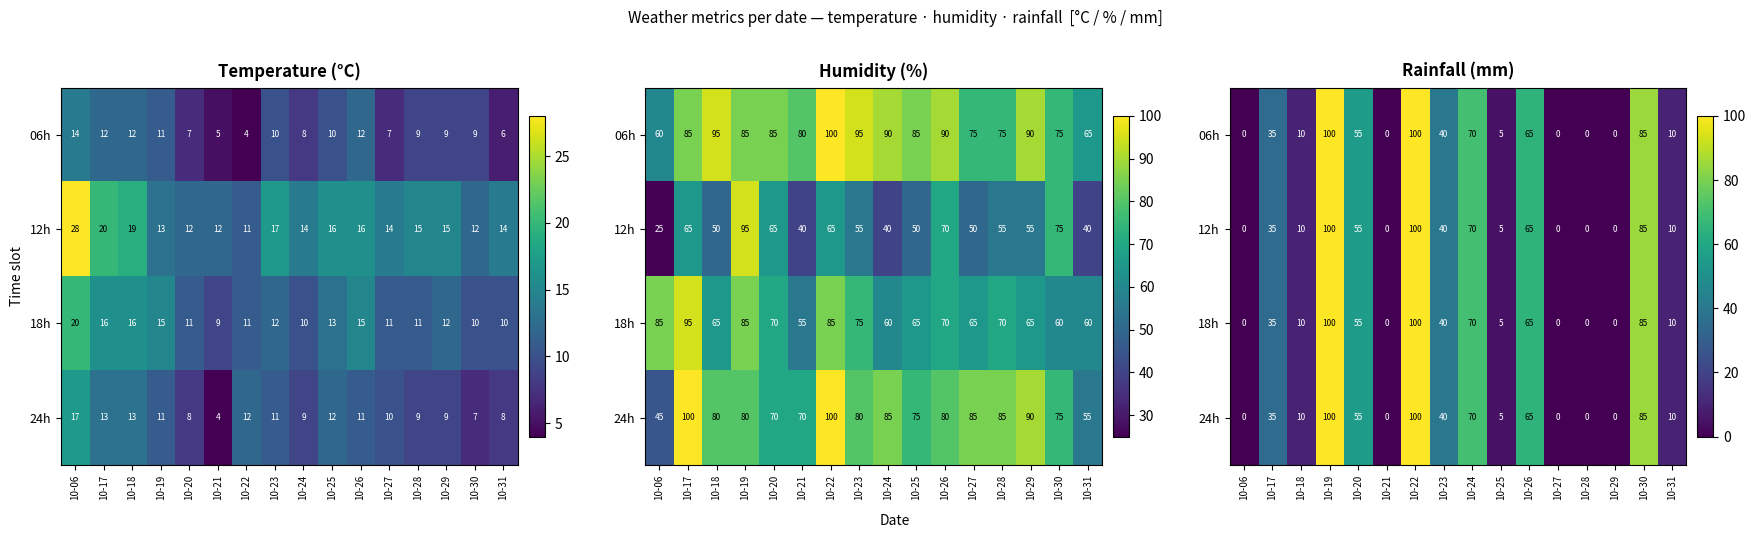

What is the difference between the second highest and minimum values in the 12h series?

100